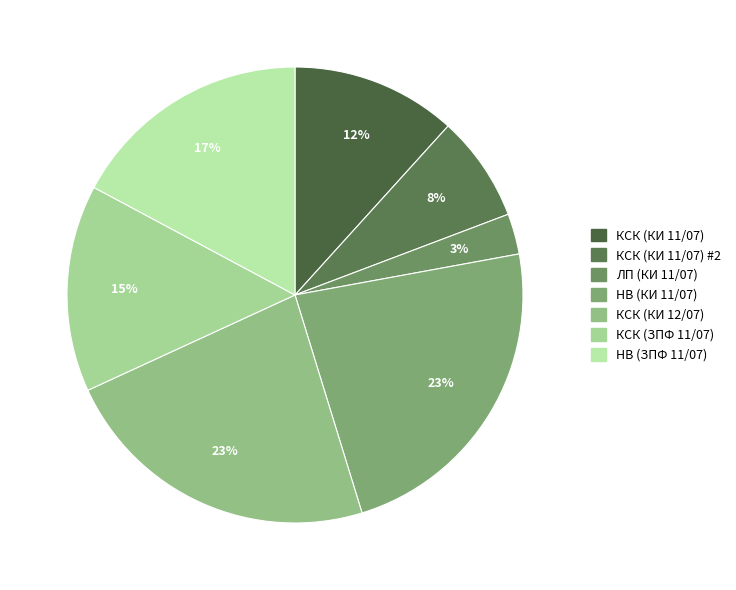

How many segments does this pie chart have?

7